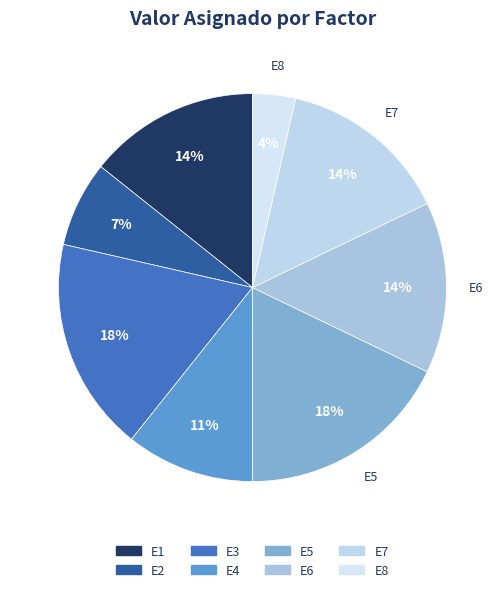

To the nearest percent, what portion does E4 represent?

11%